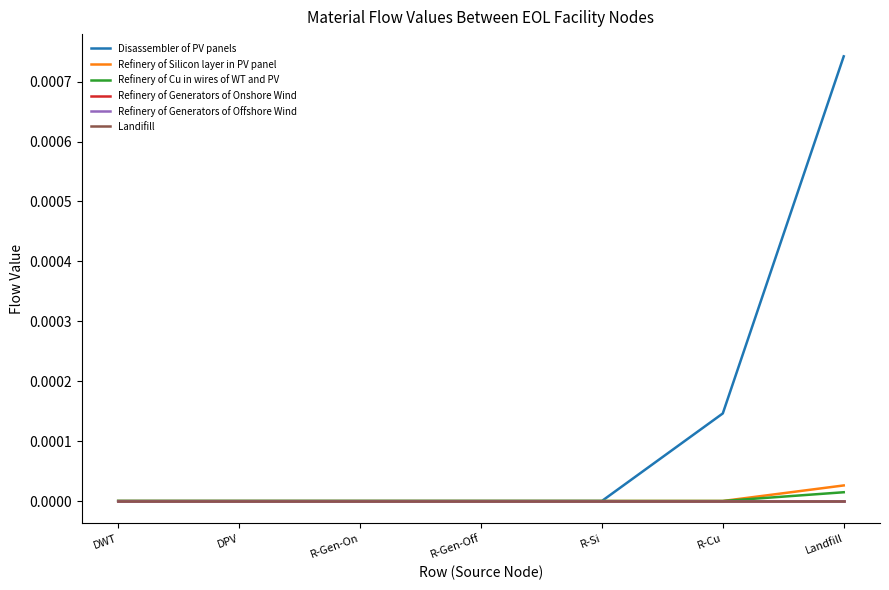

What position from the left is Landfill?

7